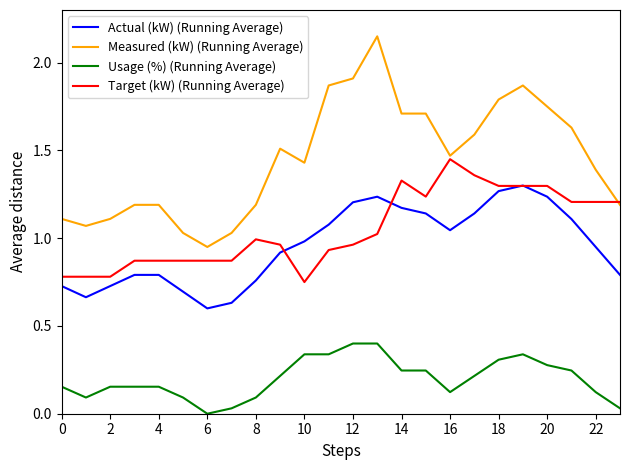

True or false: Usage (%) (Running Average) and Measured (kW) (Running Average) intersect in this chart.

False